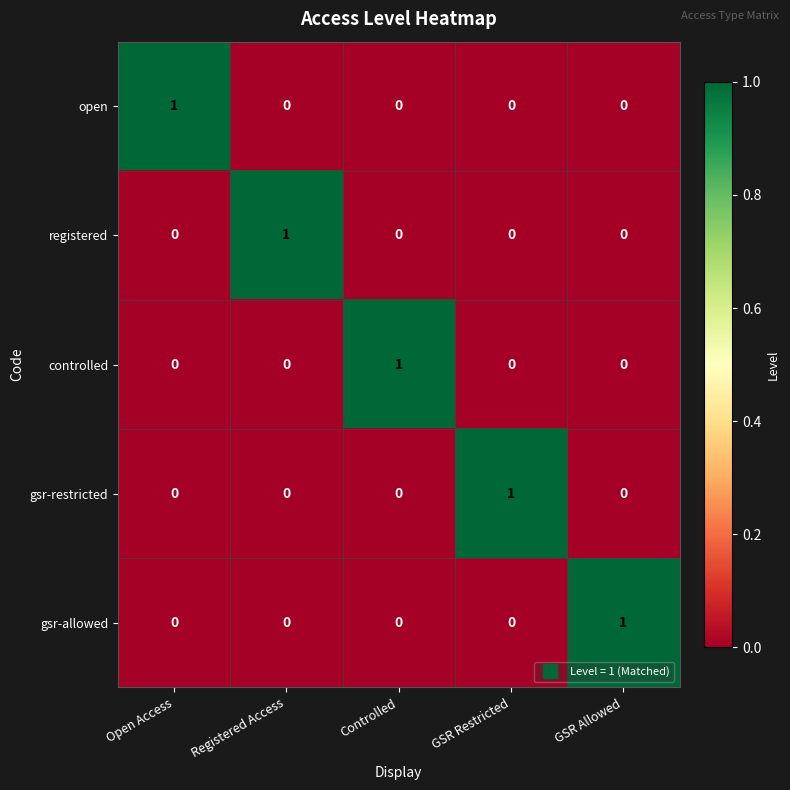

How many data points does each series have?

5